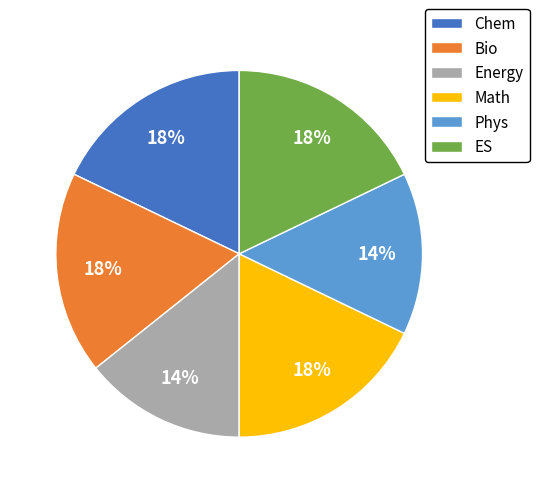

Is the sum of Phys and Math greater than half?

No